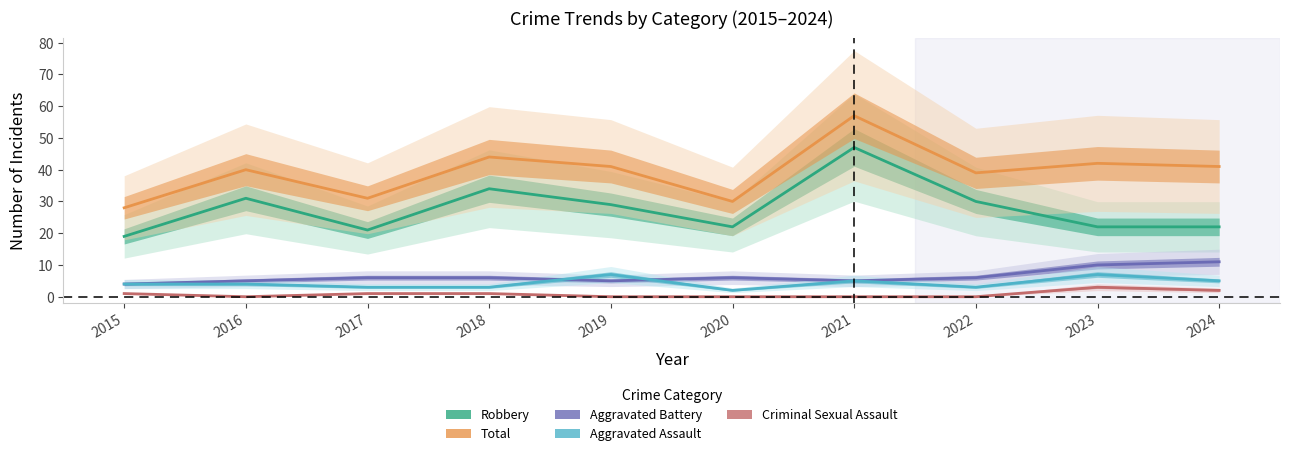

True or false: Criminal Sexual Assault has more than 1 points higher than both neighbors.

False